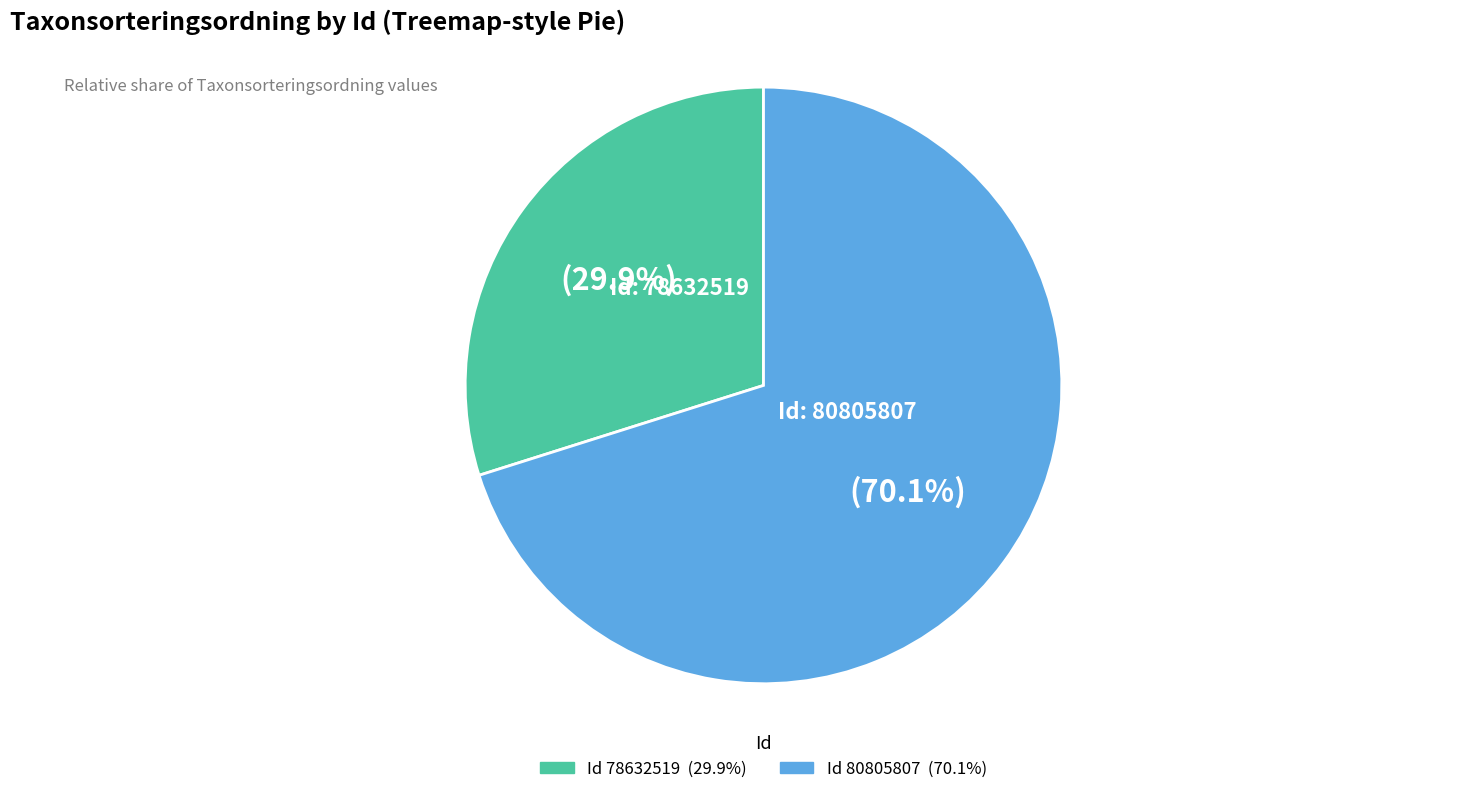

Does any single category account for the majority?

Yes